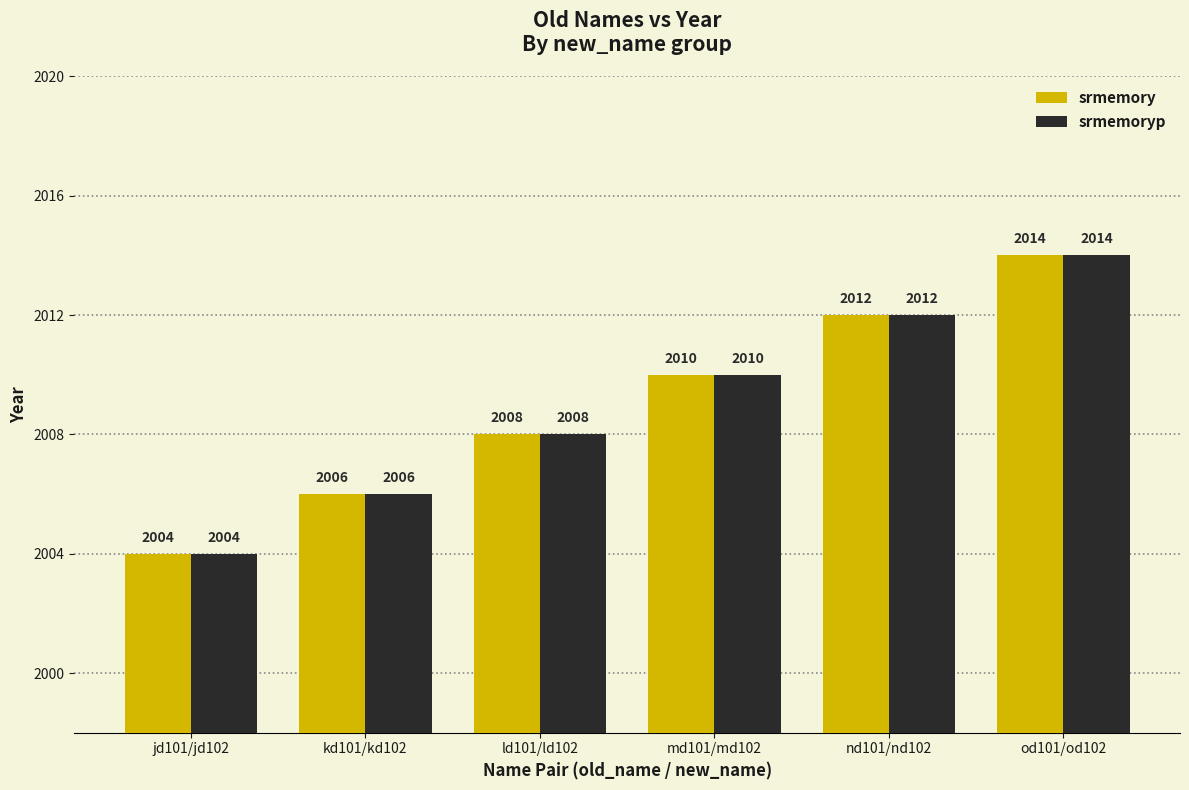

Does the chart contain stacked bars?

No